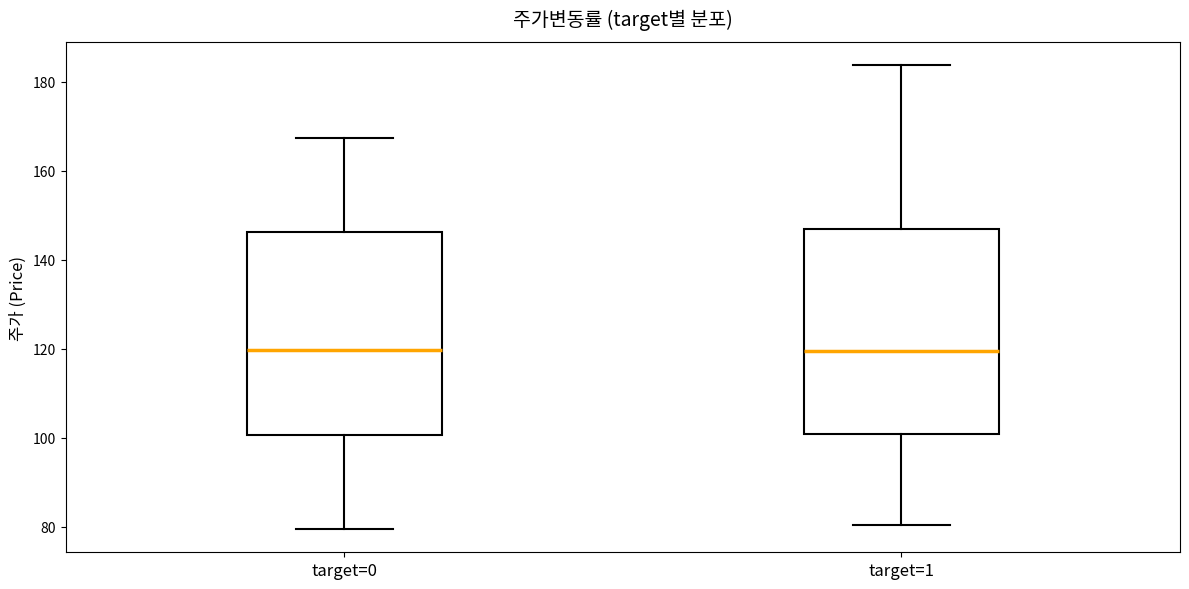

Where does the upper whisker of the box for target=1 end on the y-axis? The values are not printed on the chart, so give them approximately, as read against the axis.

184